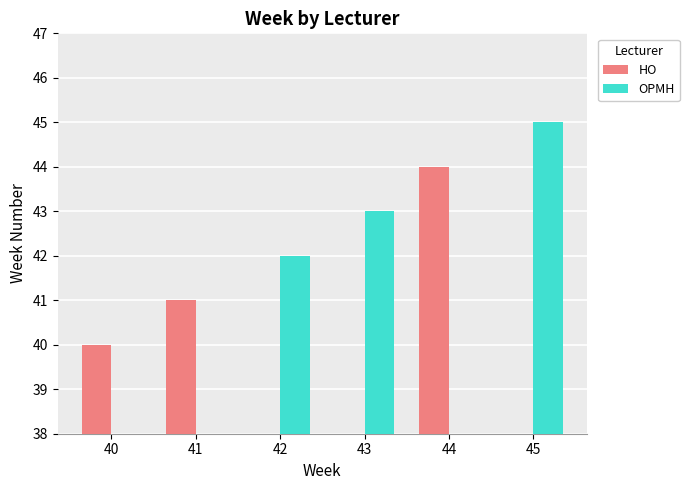

Which category has the lowest value in the HO series?

40